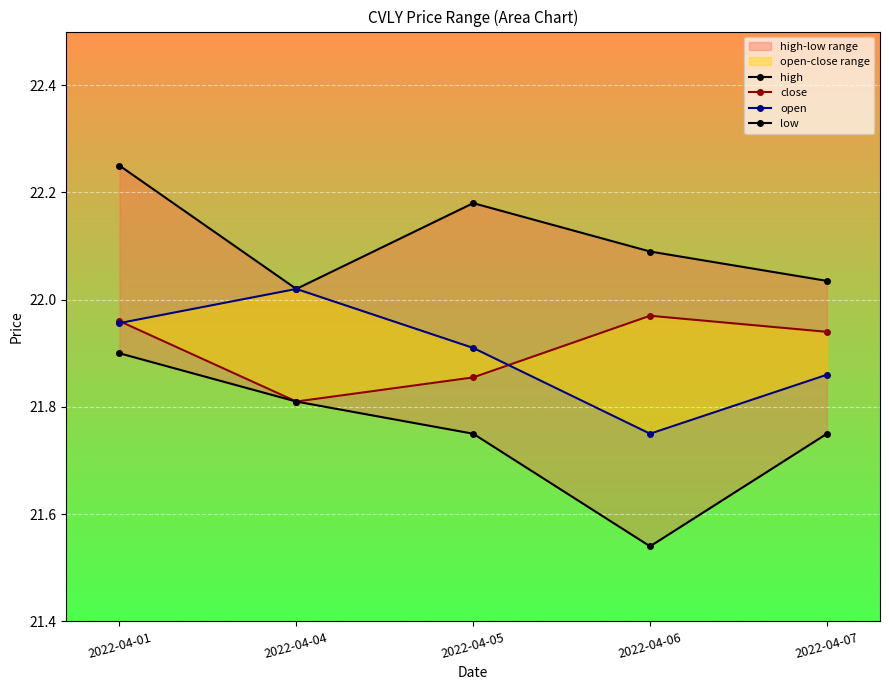

Between which two adjacent categories do open and close first intersect?

2022-04-01 and 2022-04-04